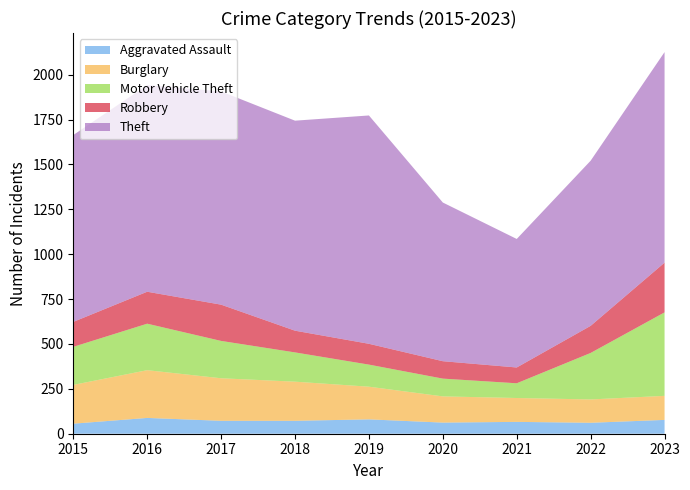

Reading left to right, extract all data points from this chart.

Aggravated Assault: 56	88	72	72	80	62	66	61	77
Burglary: 216	266	237	218	182	146	133	130	134
Motor Vehicle Theft: 212	259	208	163	123	99	82	259	465
Robbery: 139	178	202	121	116	97	88	151	277
Theft: 1041	1151	1188	1170	1272	884	716	920	1173